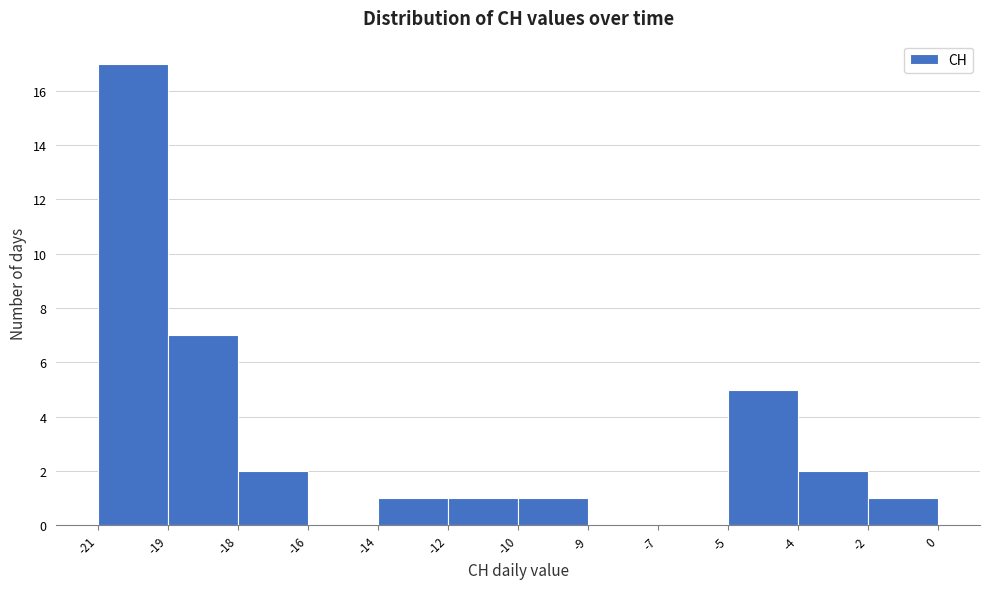

Reading left to right, extract all data points from this chart.

-21=17	-19=7	-18=2	-16=0	-14=1	-12=1	-10=1	-9=0	-7=0	-5=5	-4=2	-2=1